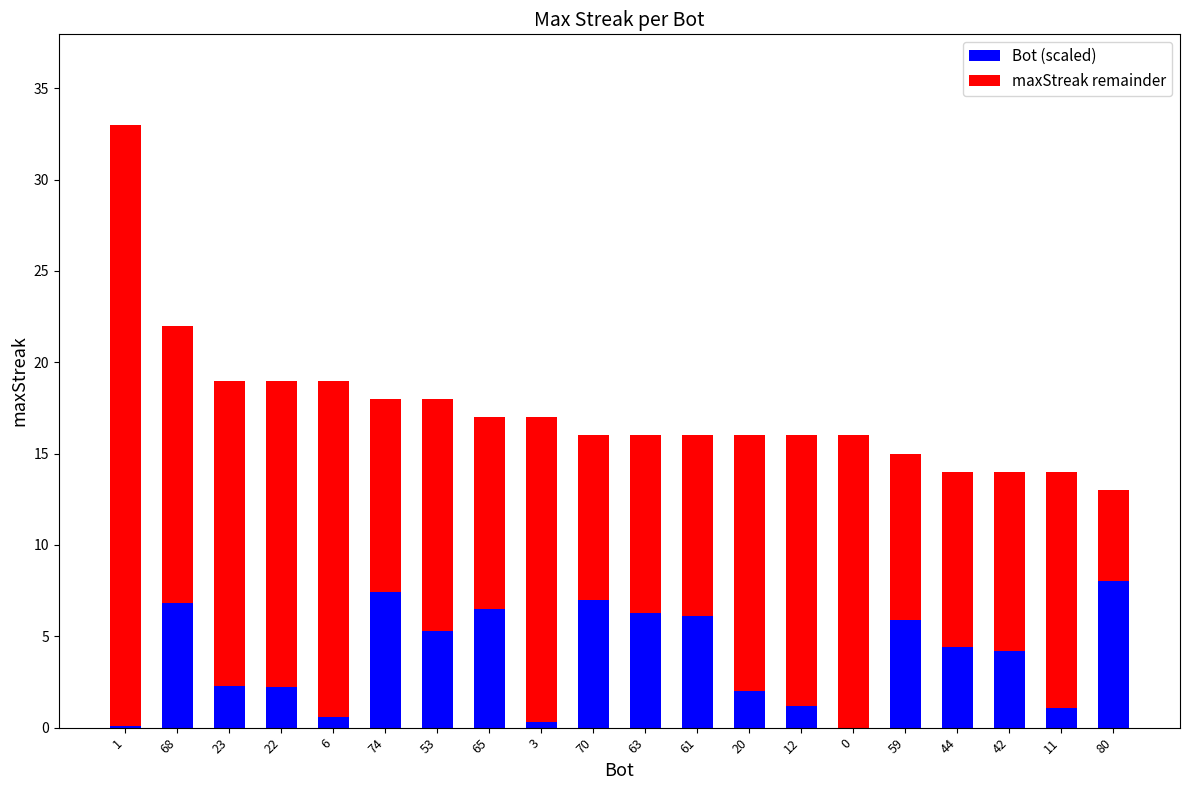

Count the number of categories in the chart.

20